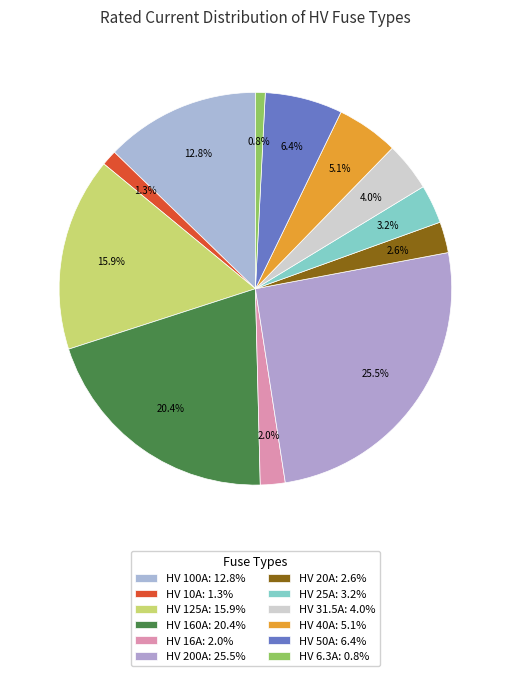

Is it true that HV 40A is 5% of the pie?

True